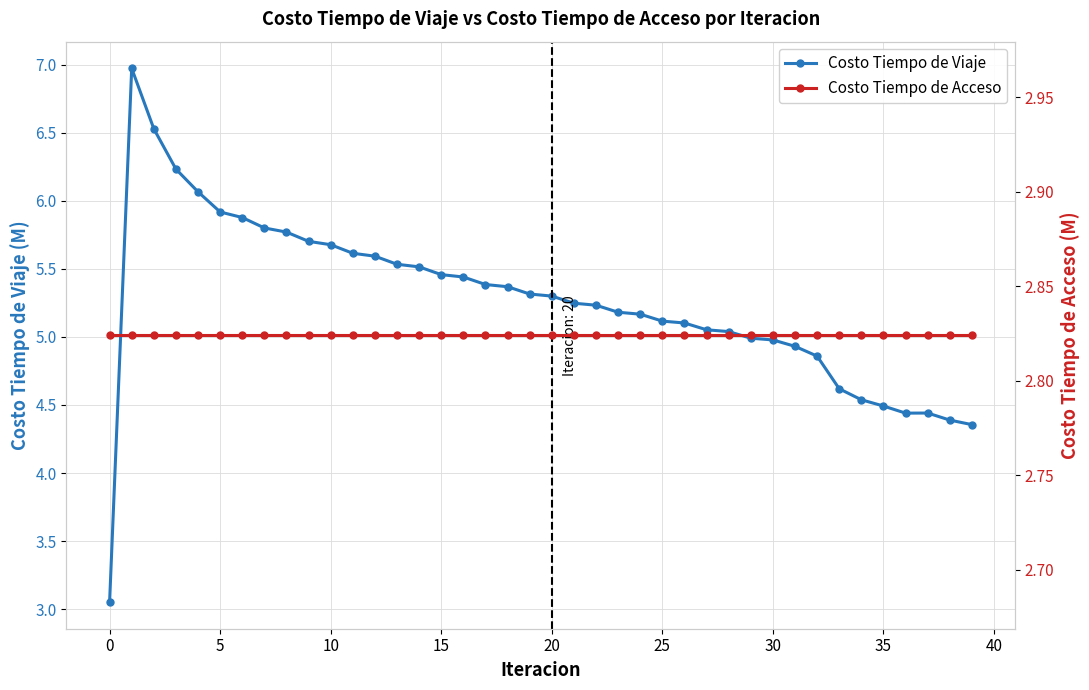

What are all the series names shown in the legend?

Costo Tiempo de Viaje, Costo Tiempo de Acceso